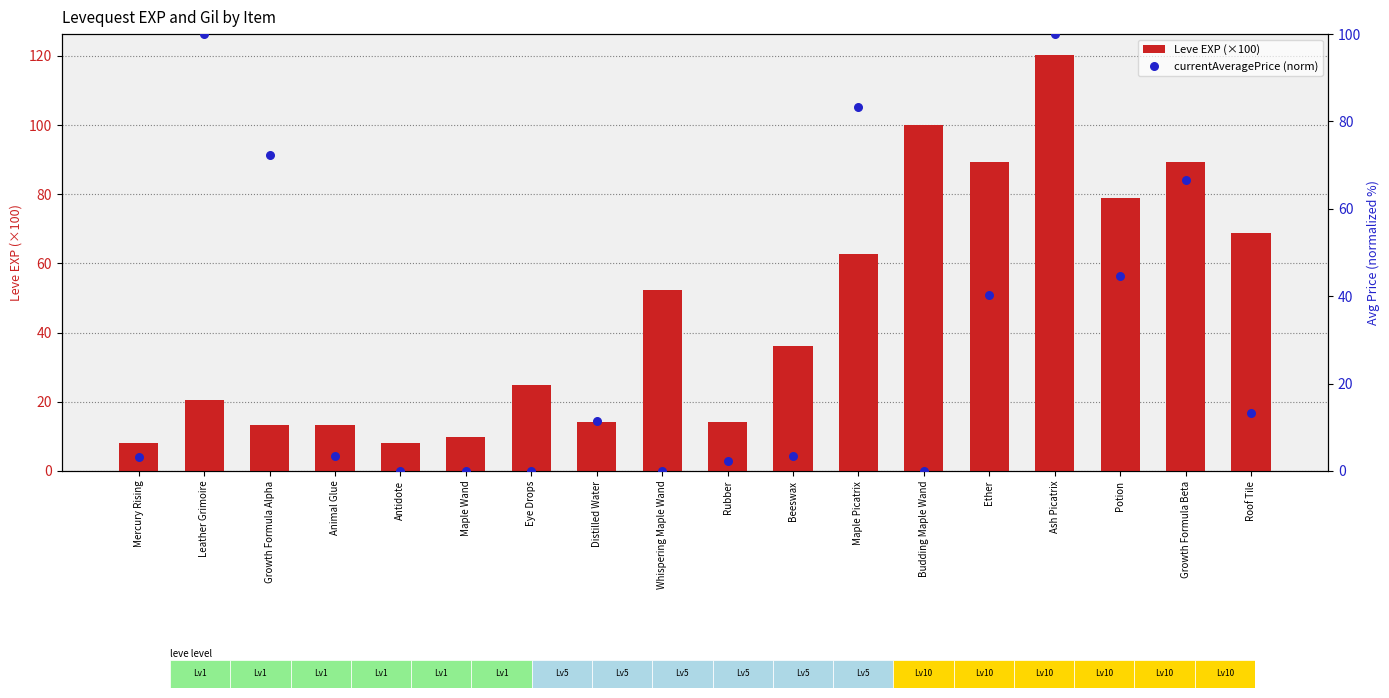

Which series has the largest Y range (max minus min)?

Leve EXP (×100)